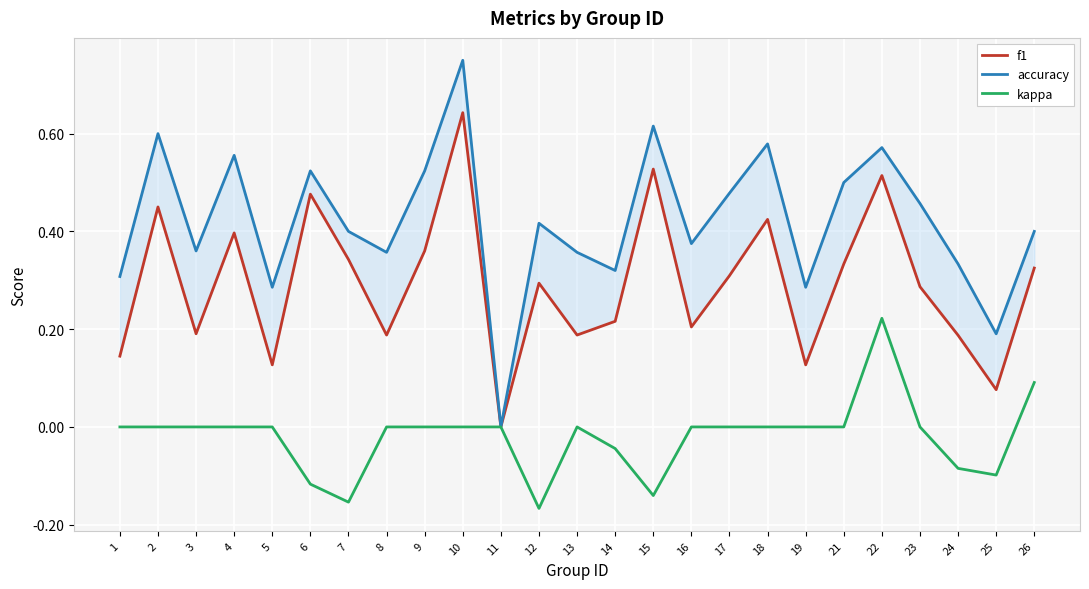

Reading right to left, list all the values displayed in this chart.

f1: 26=0.3	25=0.1	24=0.2	23=0.3	22=0.5	21=0.3	19=0.1	18=0.4	17=0.3	16=0.2	15=0.5	14=0.2	13=0.2	12=0.3	11=0.0	10=0.6	9=0.4	8=0.2	7=0.3	6=0.5	5=0.1	4=0.4	3=0.2	2=0.5	1=0.1
accuracy: 26=0.4	25=0.2	24=0.3	23=0.5	22=0.6	21=0.5	19=0.3	18=0.6	17=0.5	16=0.4	15=0.6	14=0.3	13=0.4	12=0.4	11=0.0	10=0.8	9=0.5	8=0.4	7=0.4	6=0.5	5=0.3	4=0.6	3=0.4	2=0.6	1=0.3
kappa: 26=0.1	25=-0.1	24=-0.1	23=0.0	22=0.2	21=0.0	19=0.0	18=0.0	17=0.0	16=0.0	15=-0.1	14=-0.0	13=0.0	12=-0.2	11=0.0	10=0.0	9=0.0	8=0.0	7=-0.2	6=-0.1	5=0.0	4=0.0	3=0.0	2=0.0	1=0.0